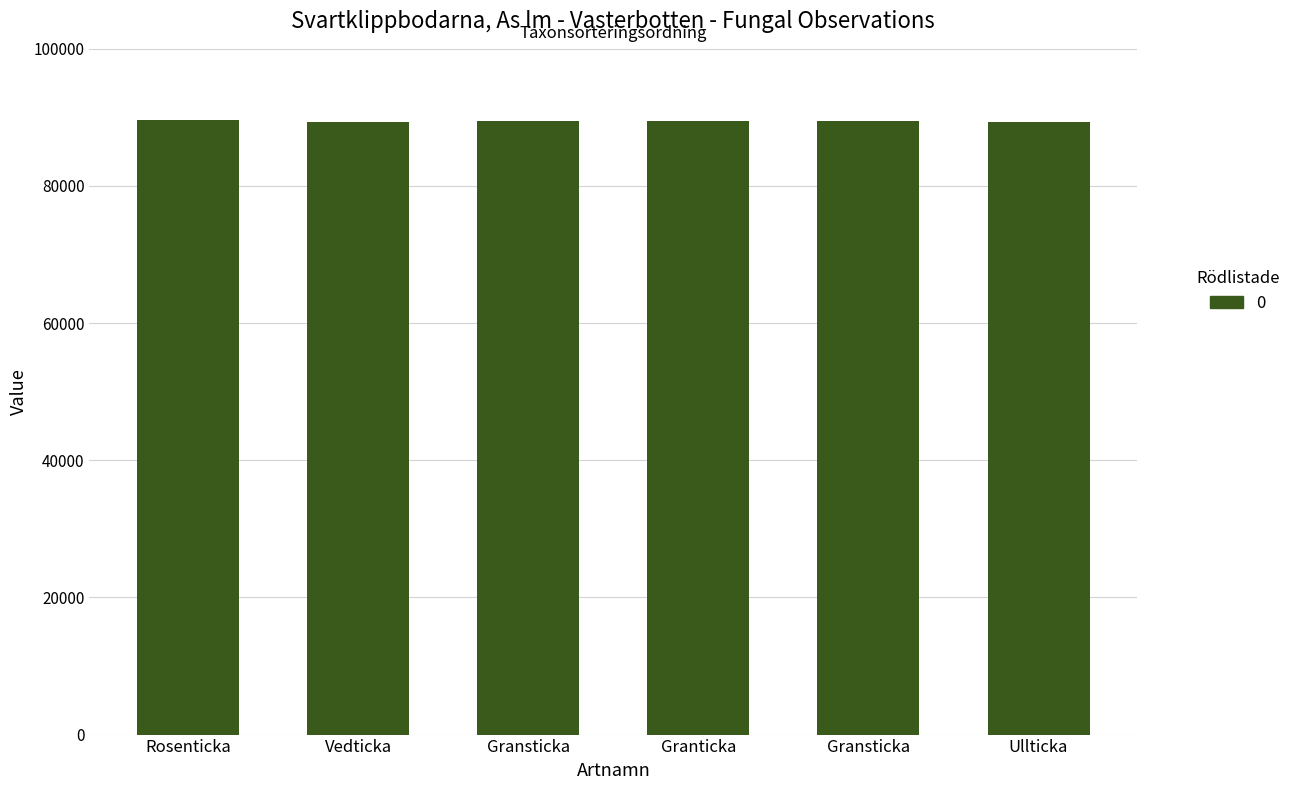

Count the number of categories in the chart.

6